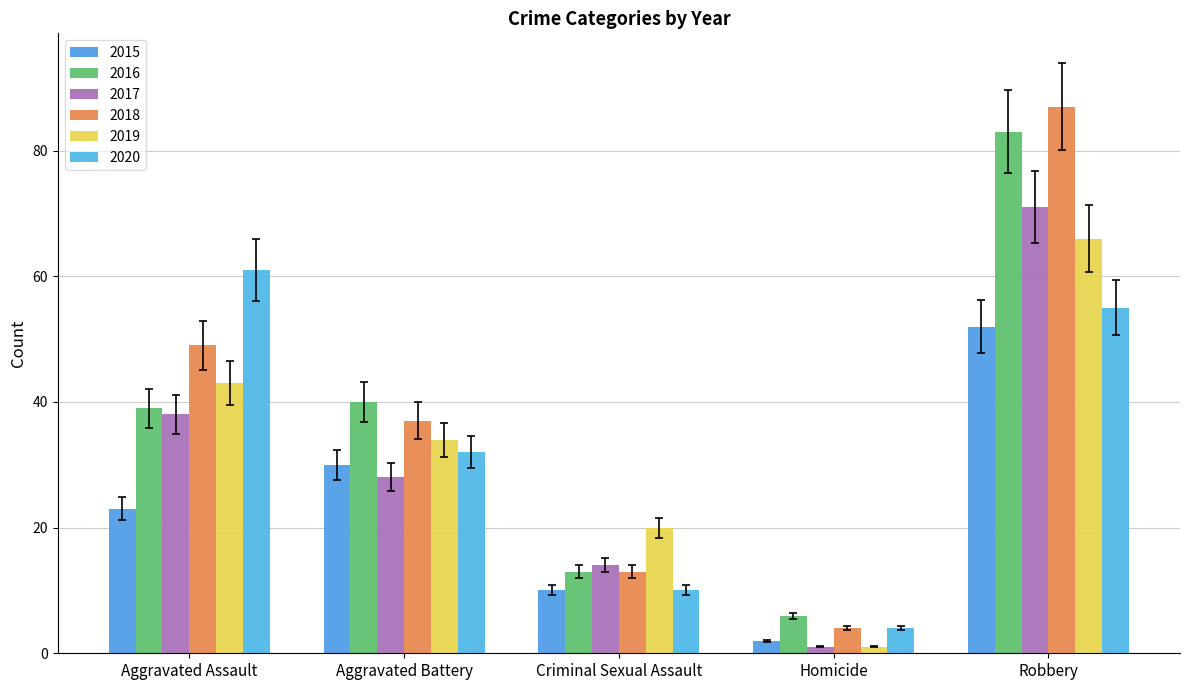

At which label does 2017 reach its minimum?

Homicide